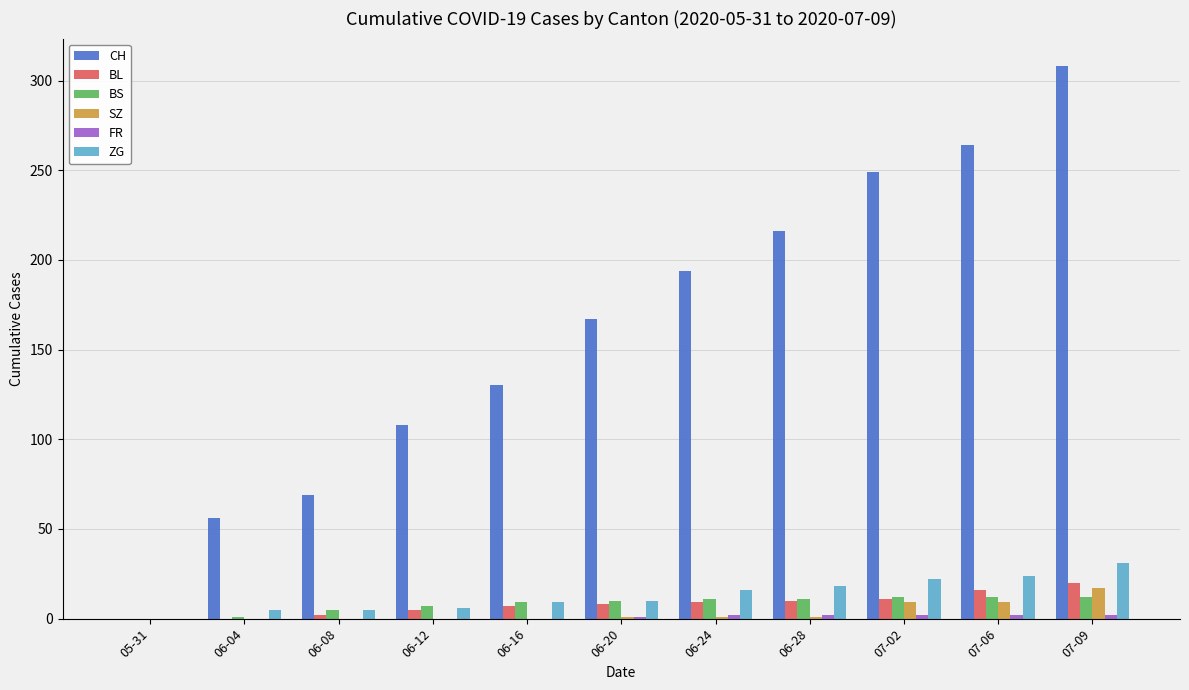

What is the average value of the BL series?

8